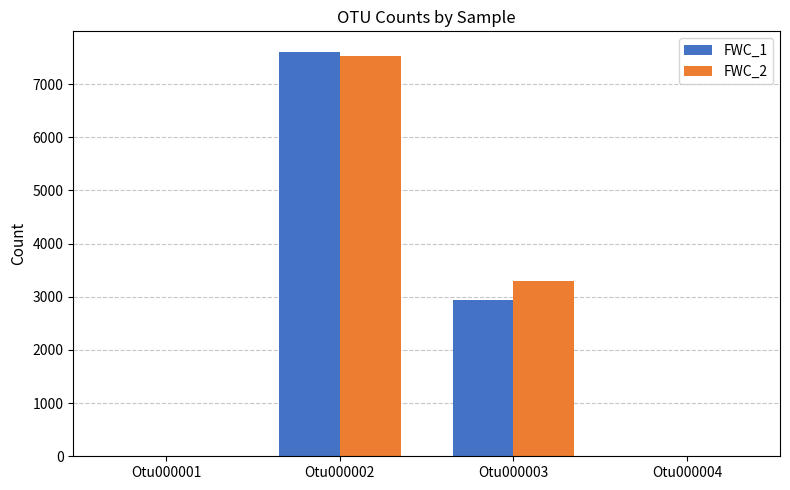

How many groups of bars are there?

4